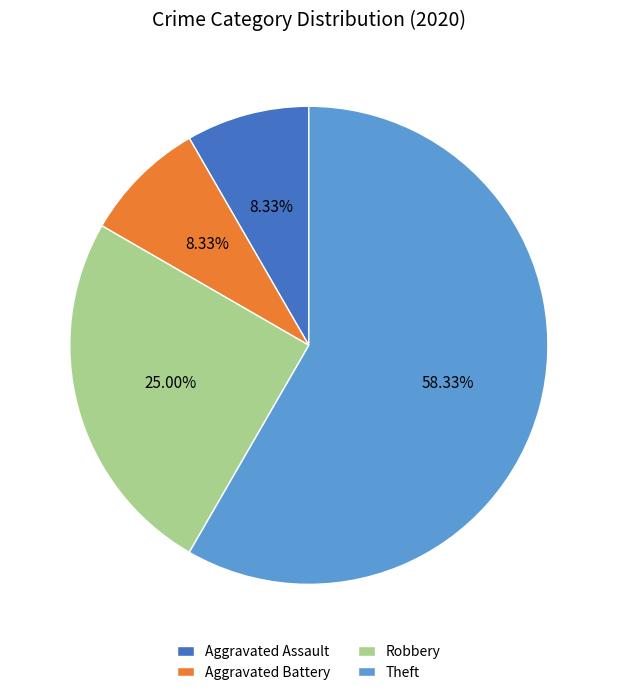

What percentage is the Theft slice, to the nearest percent?

58%